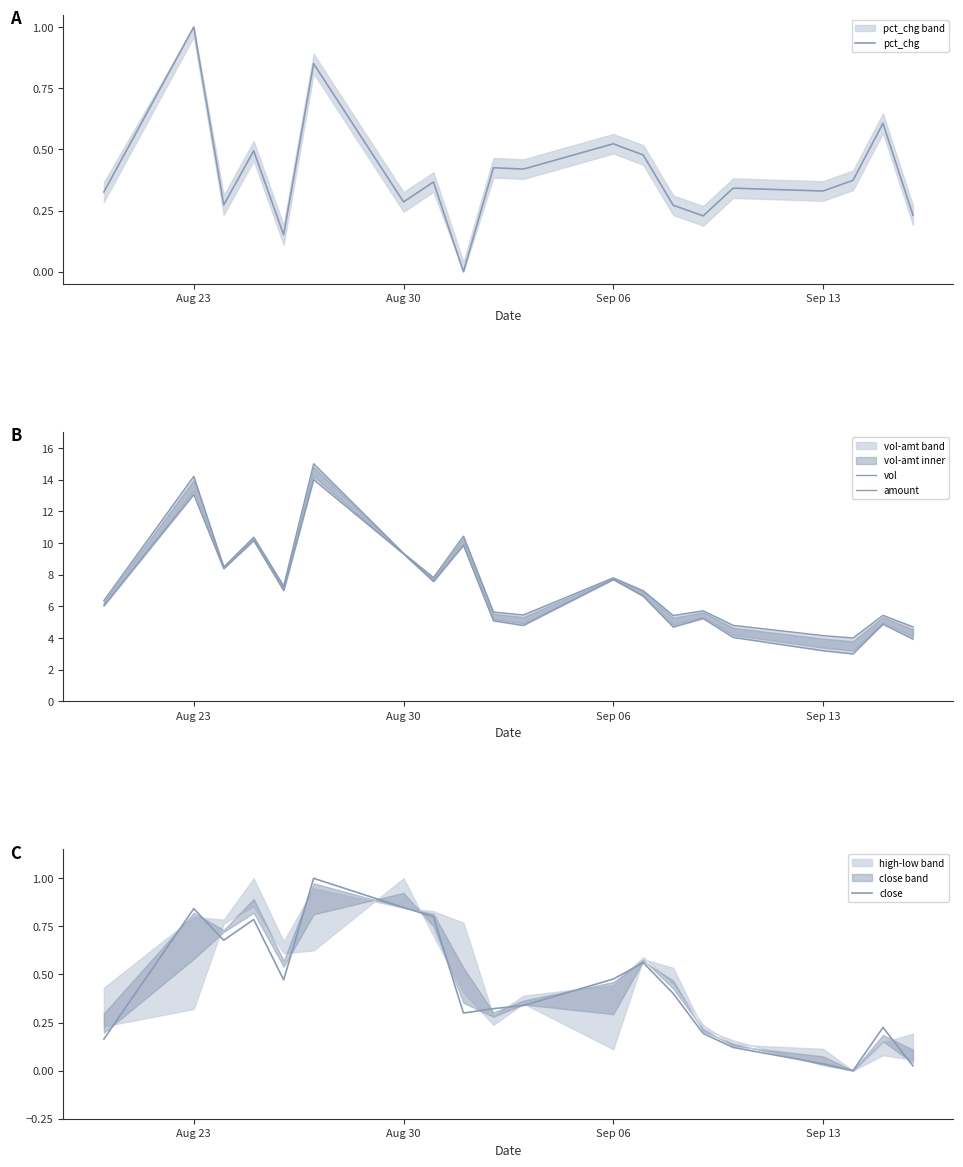

At which label does pct_chg reach its peak?

Aug 23